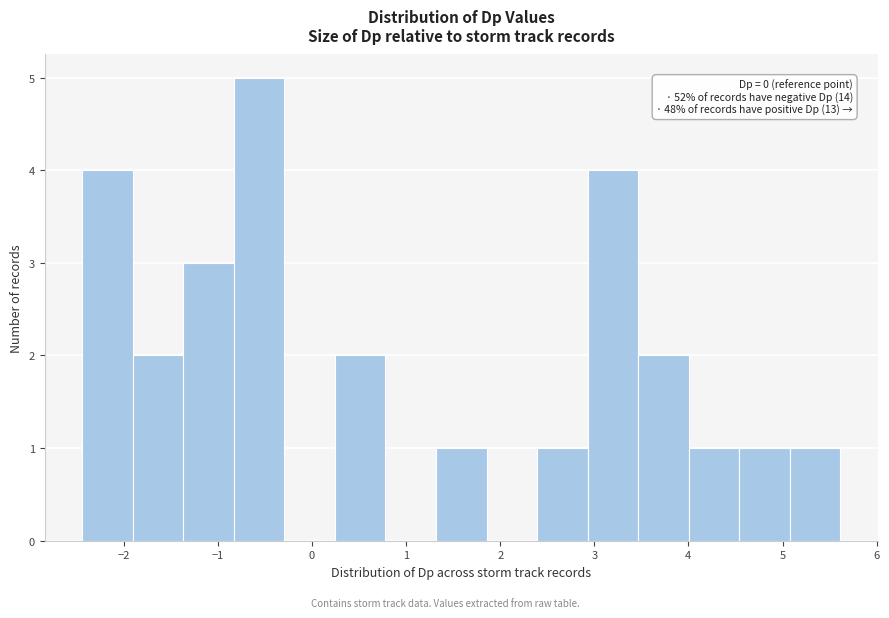

Over which range of the x-axis is the bar tallest?

-0.8 to -0.3